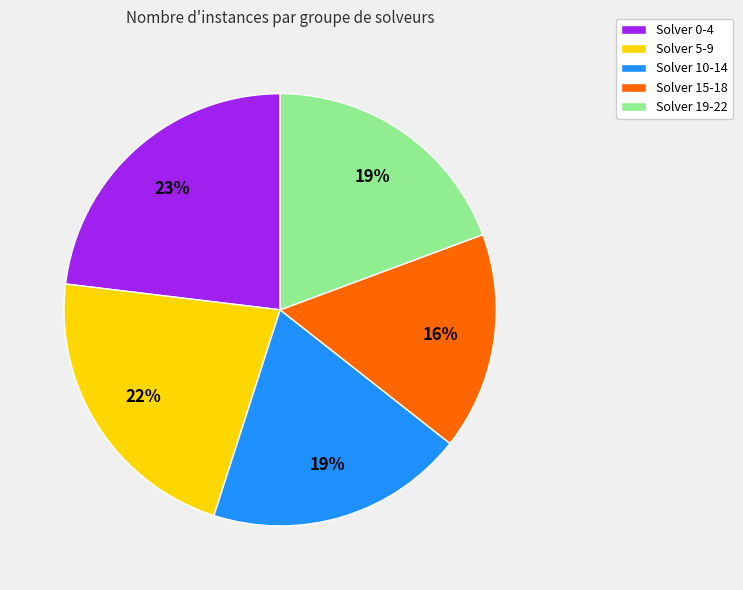

What is the smallest slice in the pie chart?

Solver 15-18